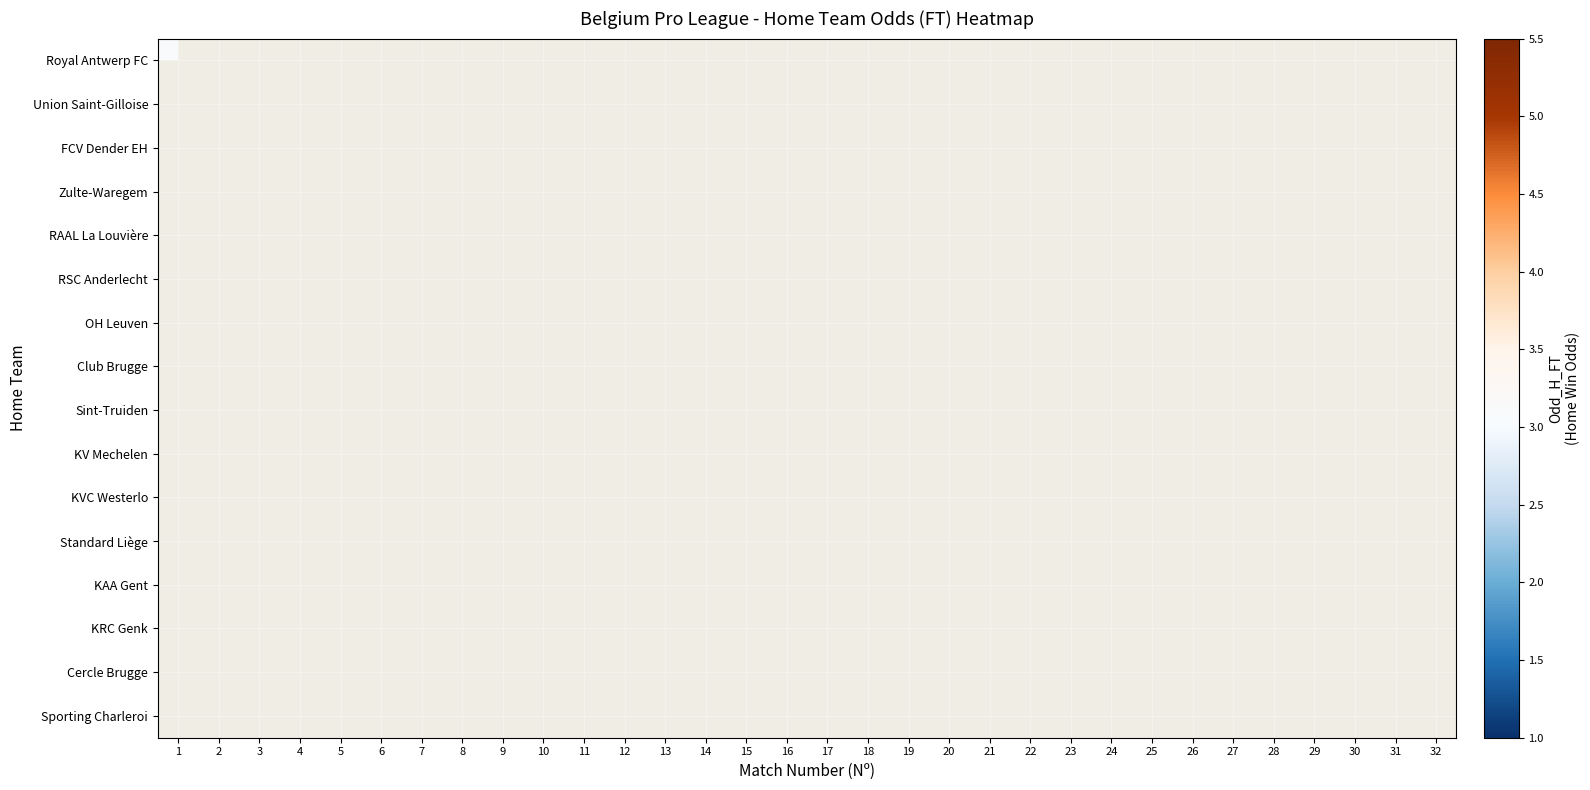

Is the value of Cercle Brugge at 9 greater than the value of KAA Gent at 17?

No